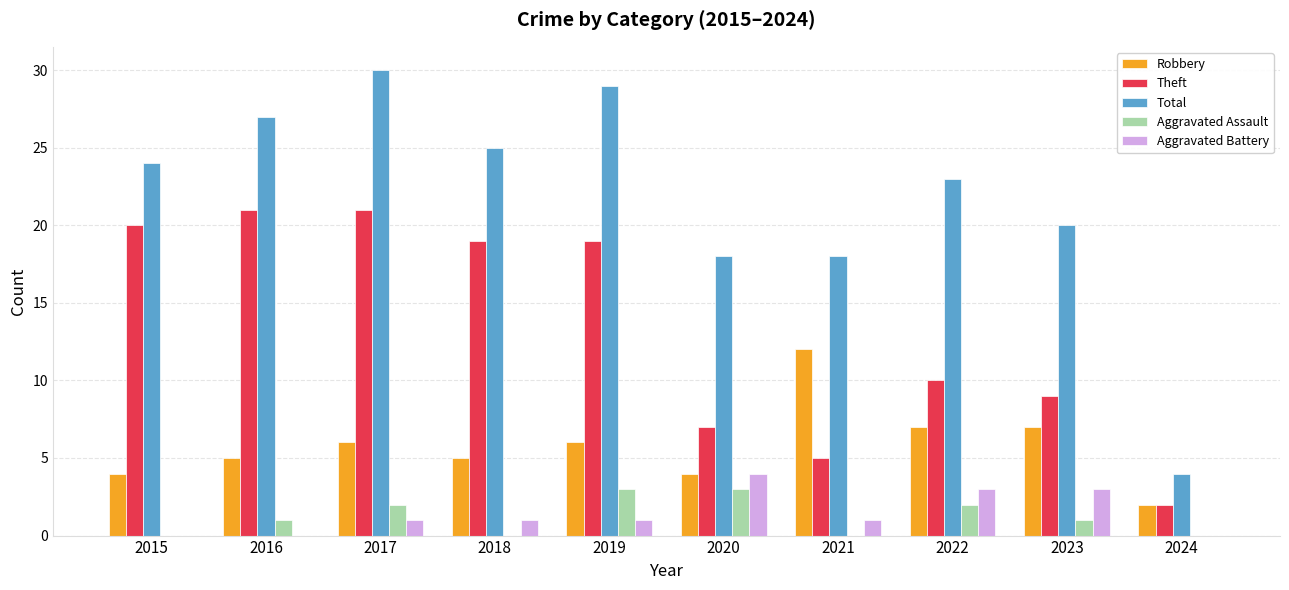

Reading right to left, what are all the values shown in this chart?

Robbery: 2	7	7	12	4	6	5	6	5	4
Theft: 2	9	10	5	7	19	19	21	21	20
Total: 4	20	23	18	18	29	25	30	27	24
Aggravated Assault: 0	1	2	0	3	3	0	2	1	0
Aggravated Battery: 0	3	3	1	4	1	1	1	0	0